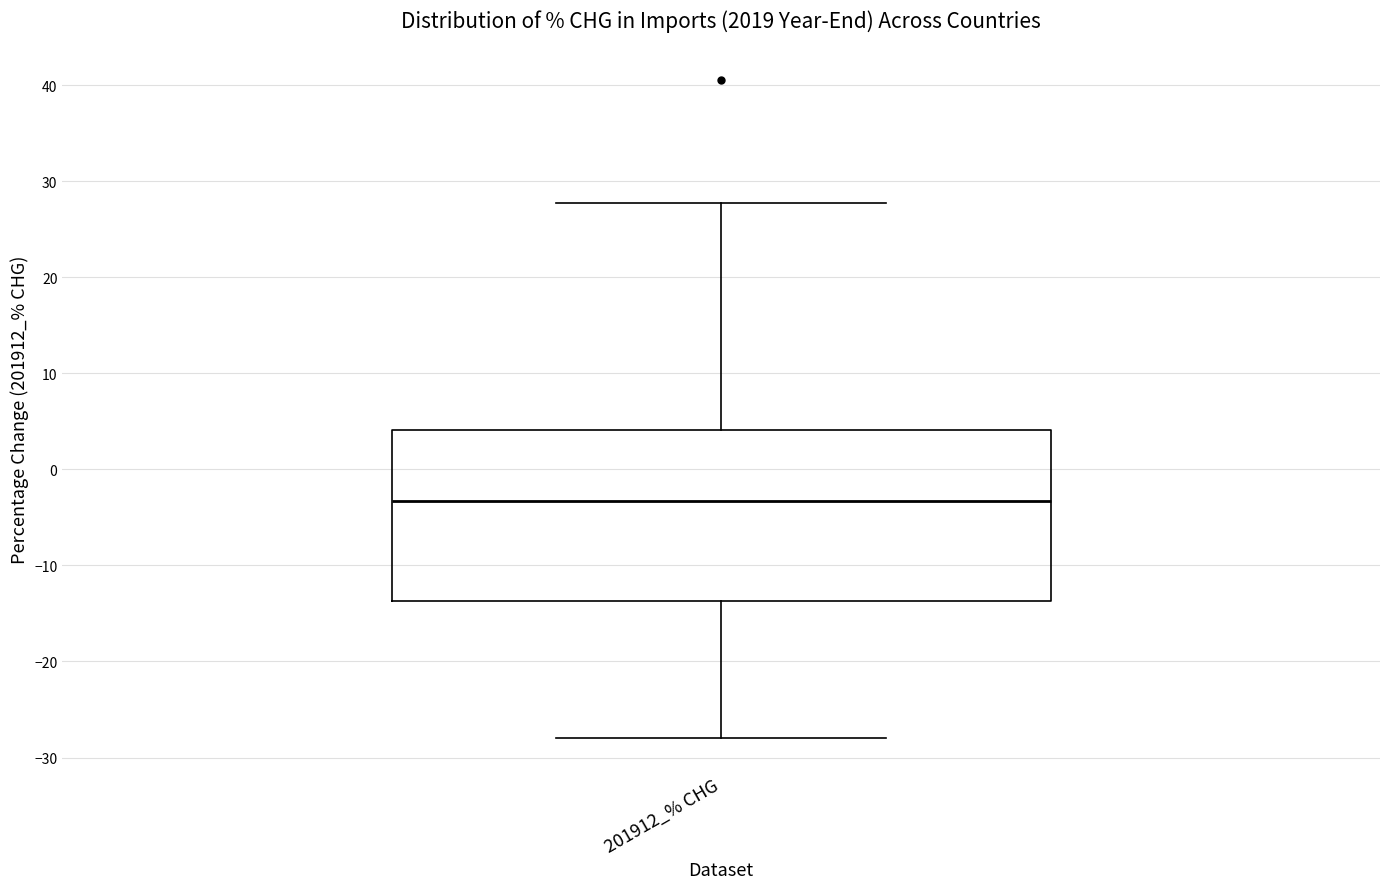

Transcribe this box plot: give where the median line is, the range the box spans, and where the two whiskers end, as read against the y-axis. The values are not printed on the chart, so give them approximately, as read against the axis.

median -3, box -14 to 4, whiskers -28 to 28